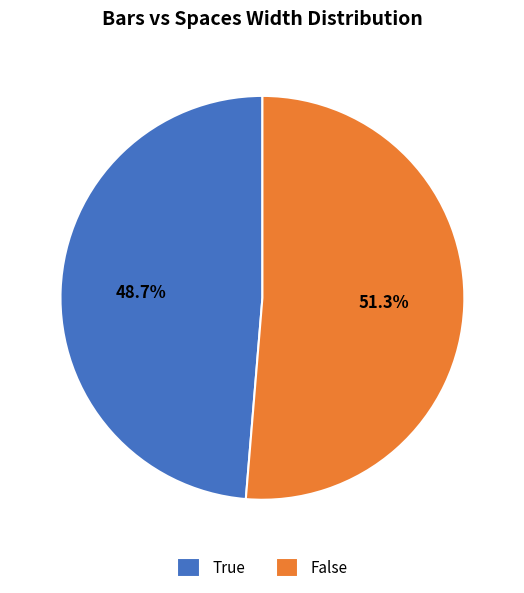

What is the smallest slice in the pie chart?

True